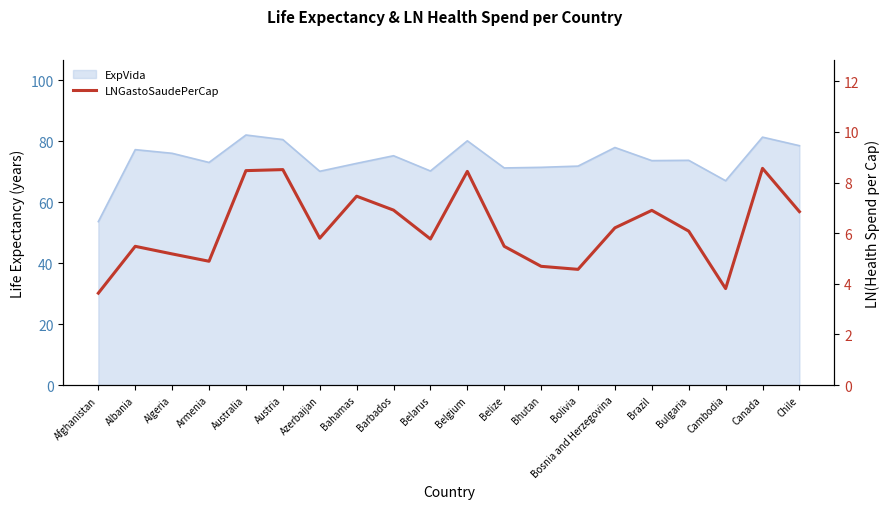

List the labels in order of value, largest first.

Canada, Austria, Australia, Belgium, Bahamas, Barbados, Brazil, Chile, Bosnia and Herzegovina, Bulgaria, Azerbaijan, Belarus, Albania, Belize, Algeria, Armenia, Bhutan, Bolivia, Cambodia, Afghanistan